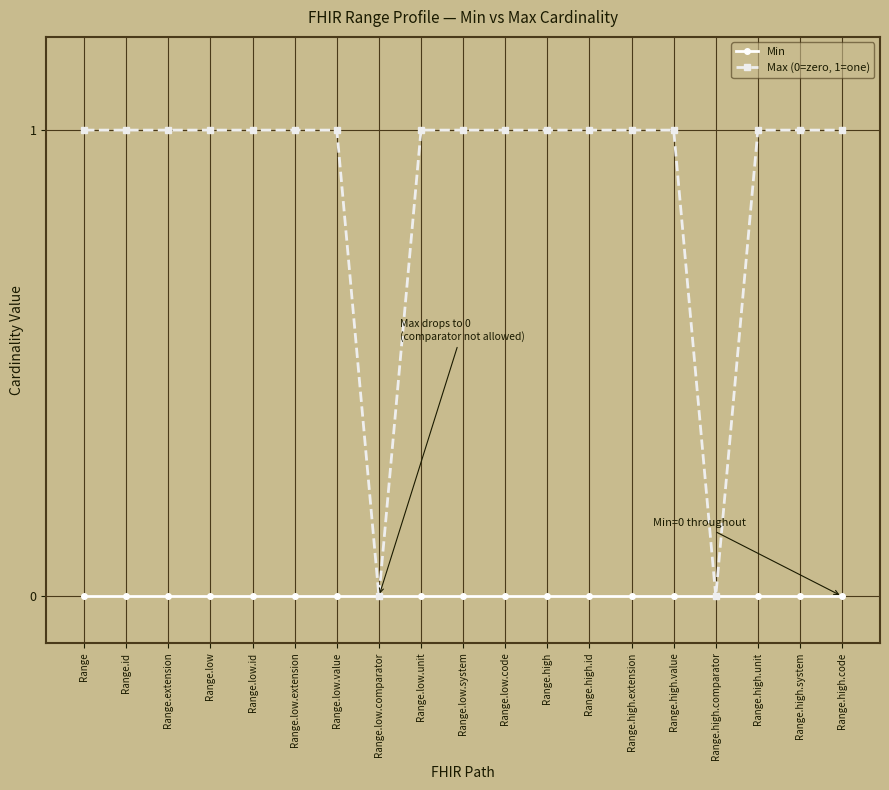

Does the chart have visible grid lines?

Yes